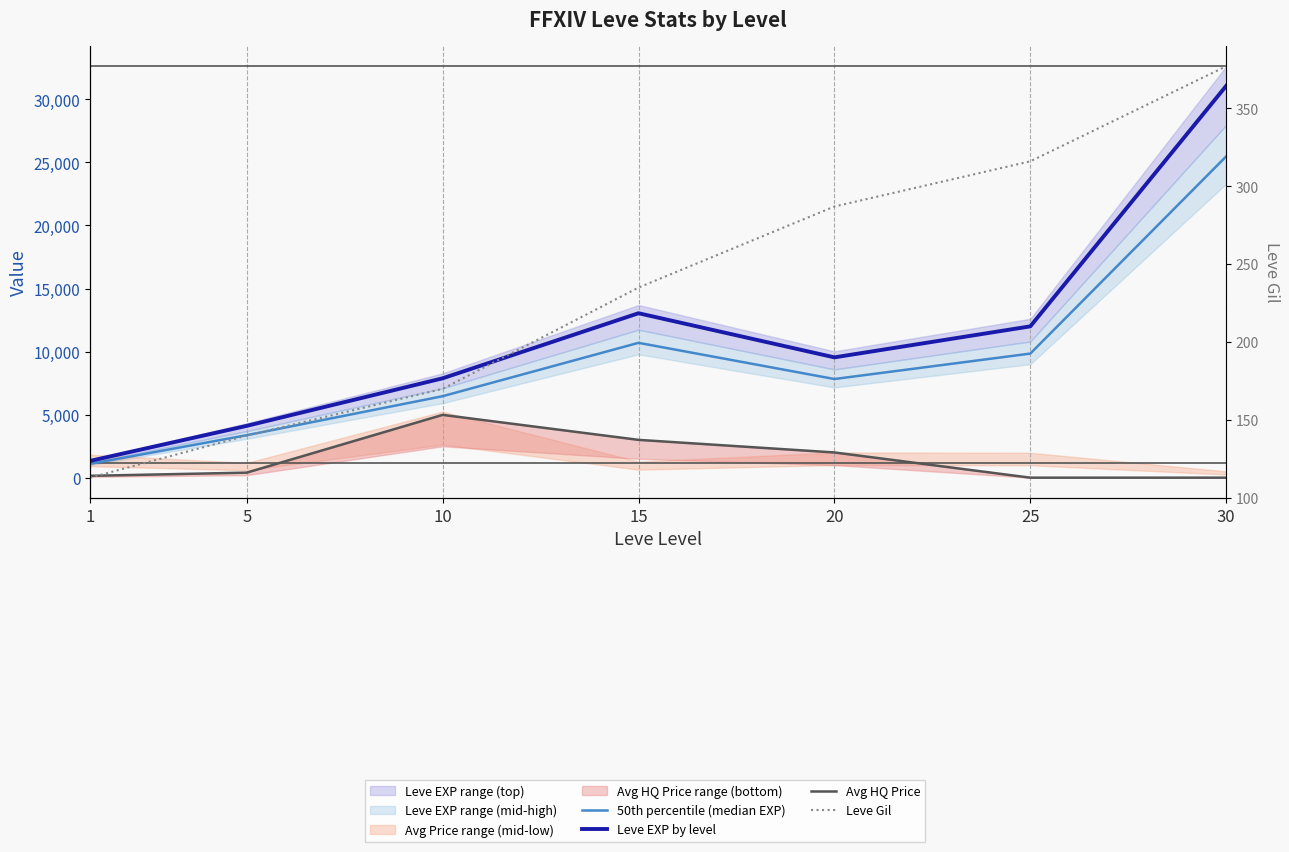

True or false: Leve EXP by level and 50th percentile (median EXP) intersect in this chart.

False